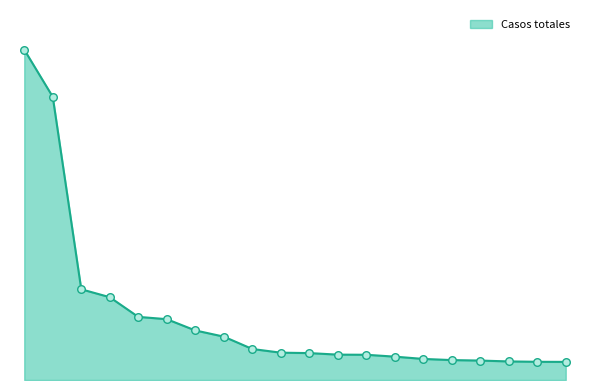

Does the chart have visible grid lines?

No